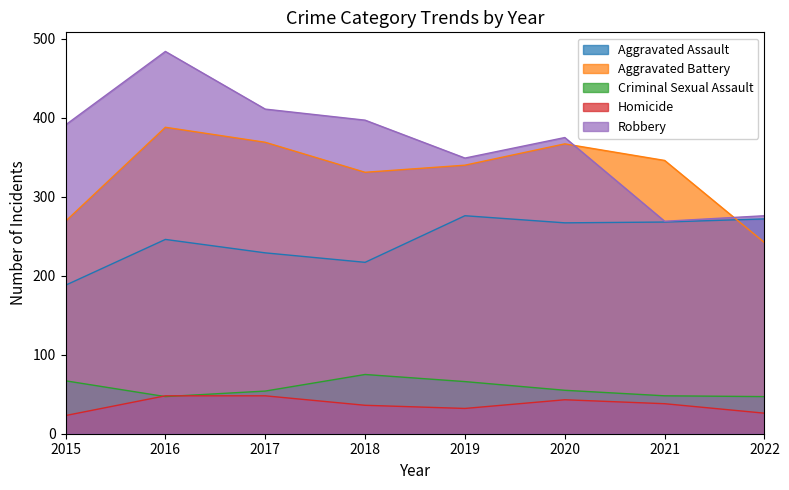

Between 2016 and 2022, which is larger?

2022